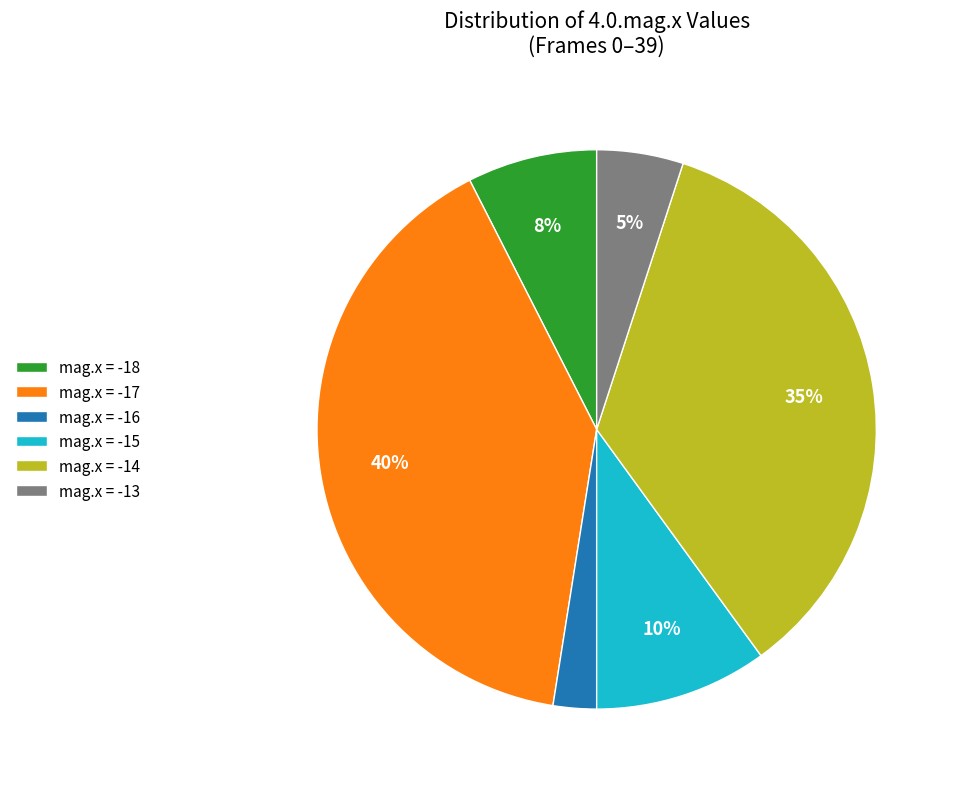

Which has a higher value, mag.x = -15 or mag.x = -16?

mag.x = -15